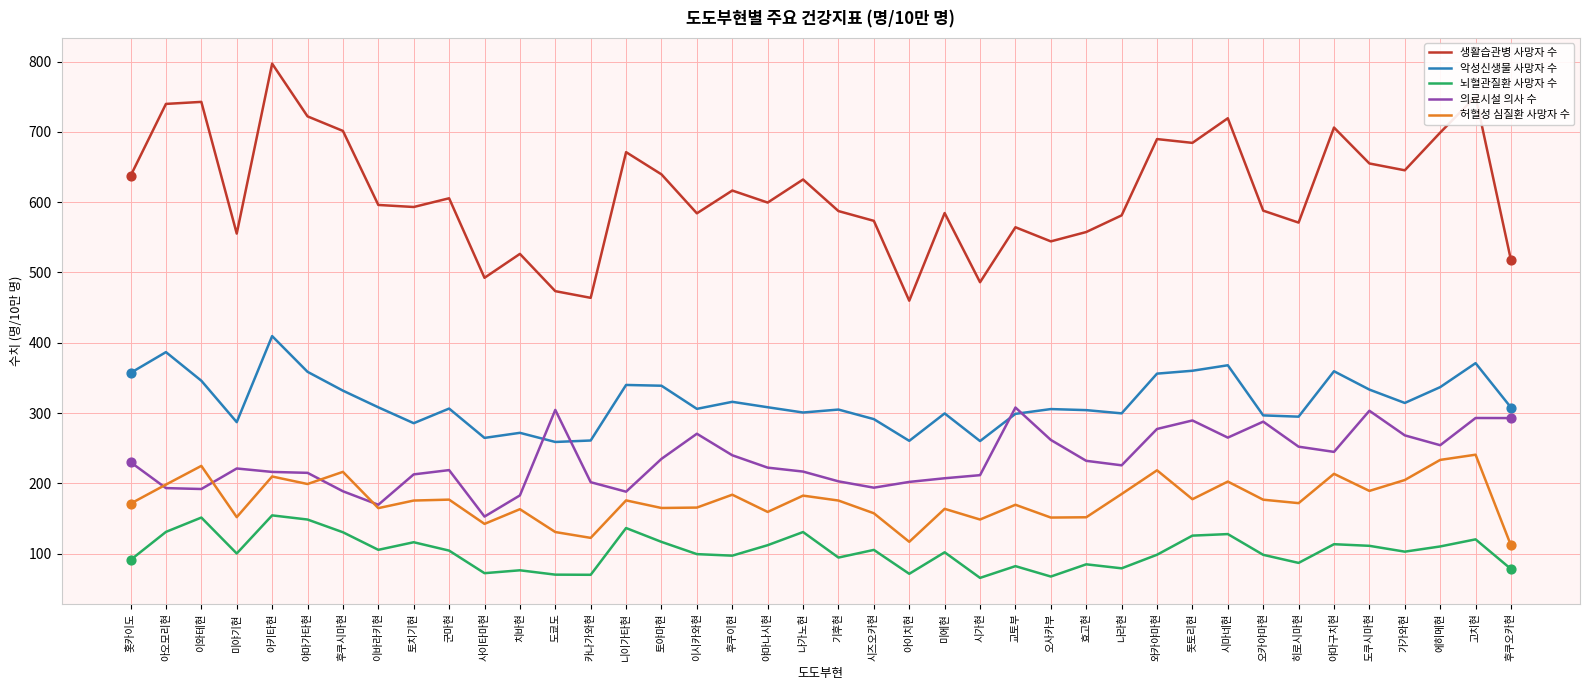

Is the value of 악성신생물 사망자 수 at 나라현 greater than the value of 뇌혈관질환 사망자 수 at 교토부?

Yes